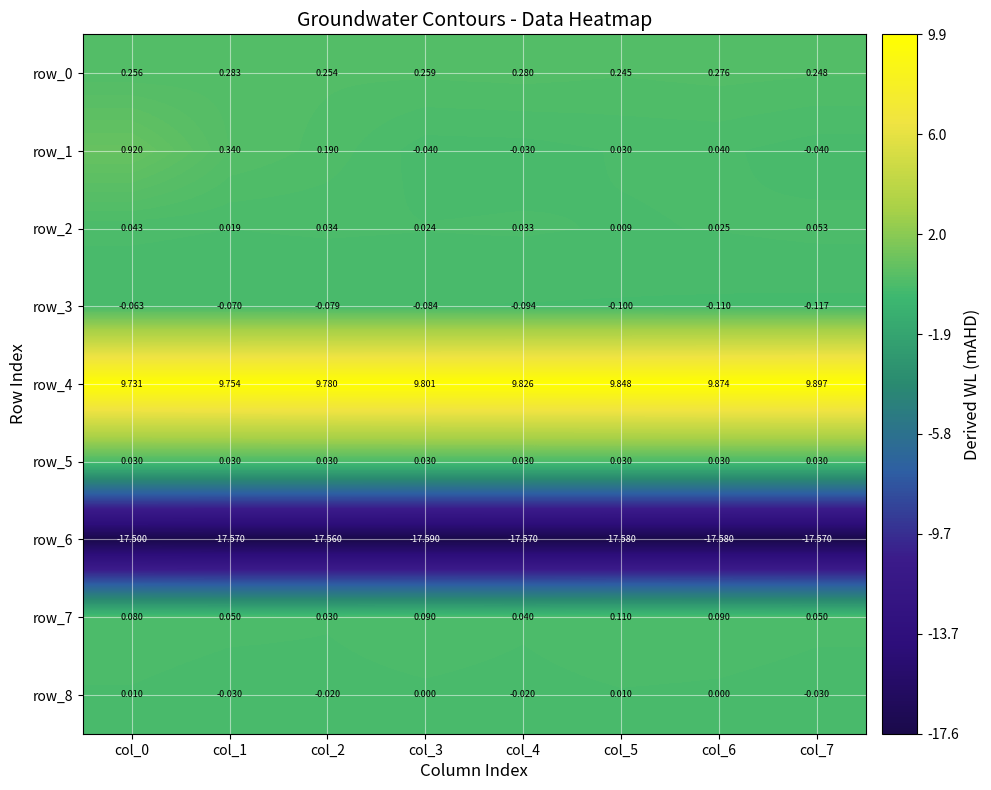

Count the number of data series in this chart.

9